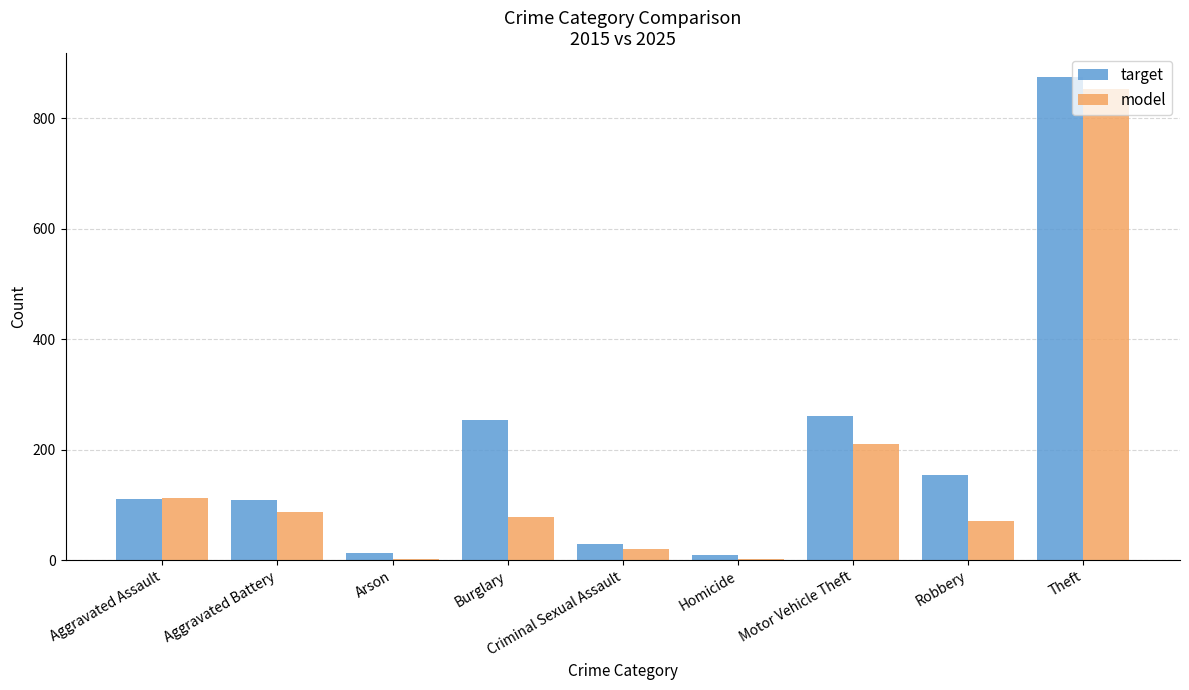

Between Aggravated Assault and Criminal Sexual Assault, which series saw the biggest shift?

model